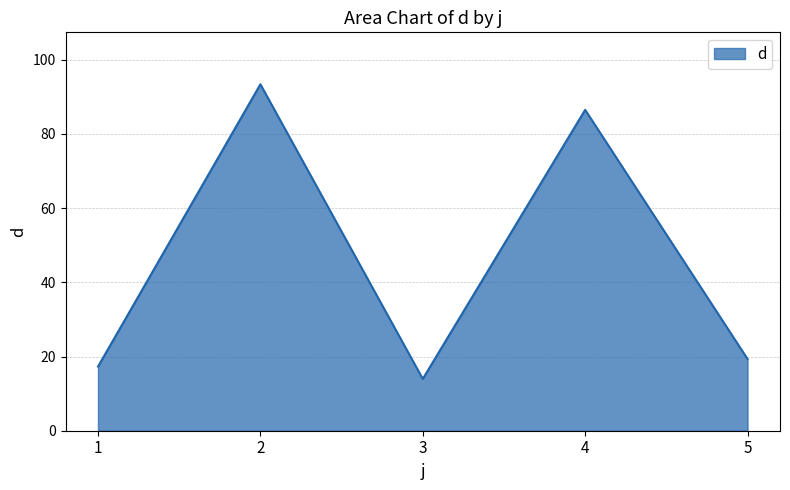

Reading right to left, what are all the values shown in this chart?

5=19.3	4=86.5	3=14.0	2=93.4	1=17.3